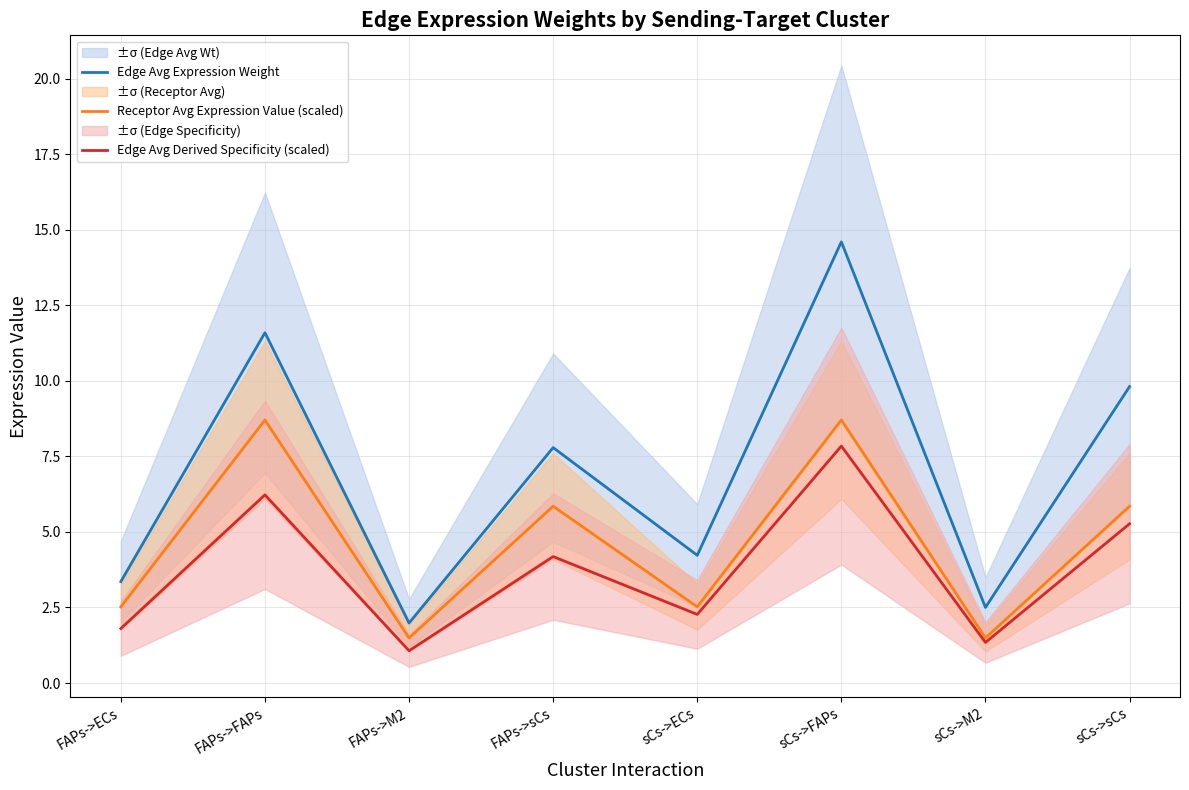

What position from the right is FAPs->M2?

6